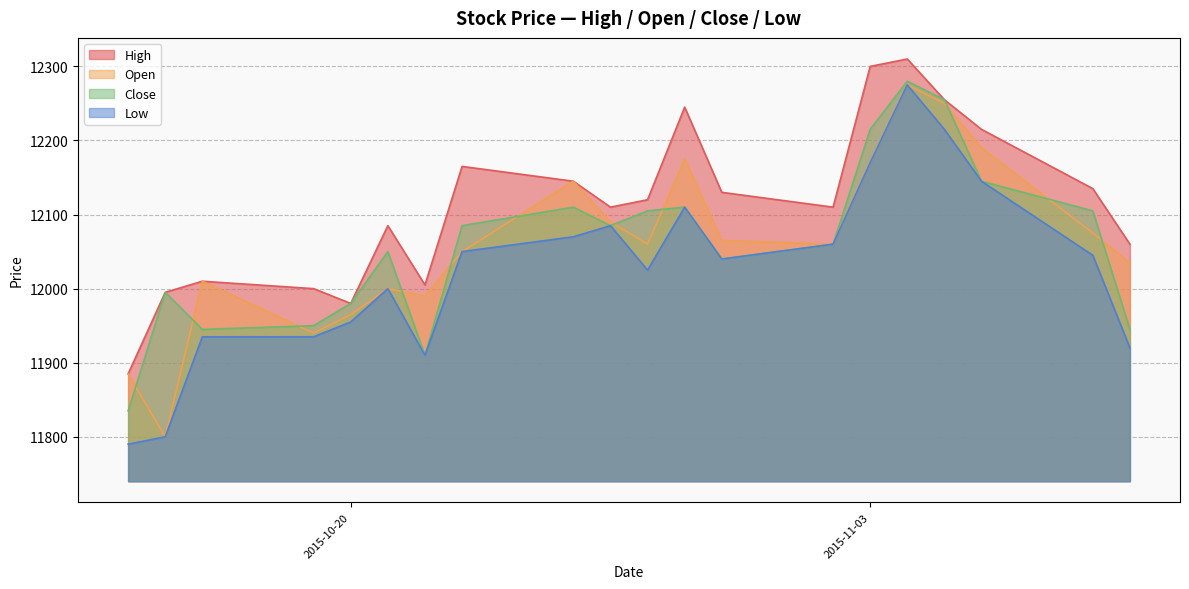

True or false: High has a value of 6153 at 2015-10-29.

False